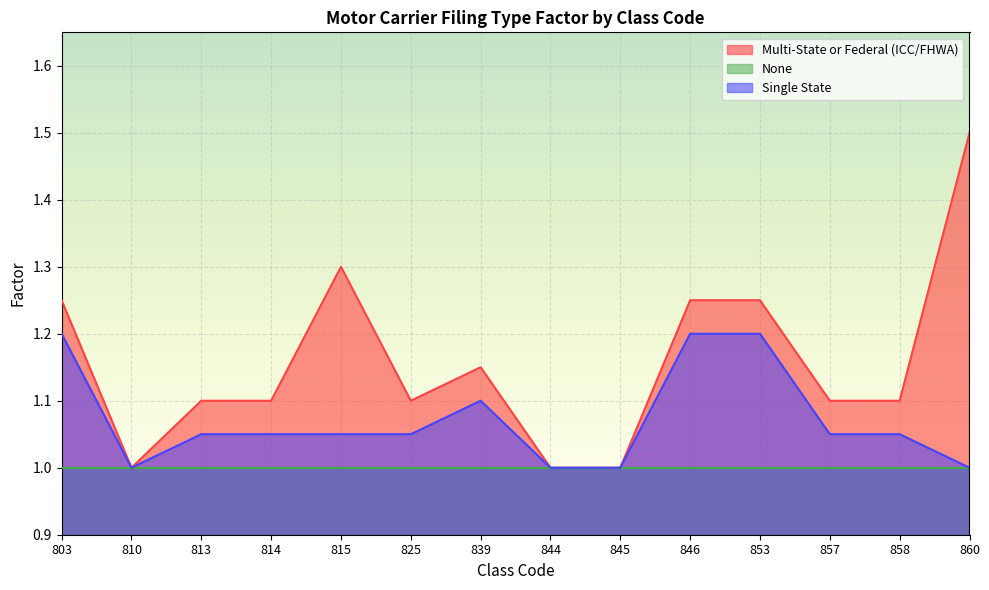

True or false: Single State and Multi-State or Federal (ICC/FHWA) cross at least once.

False